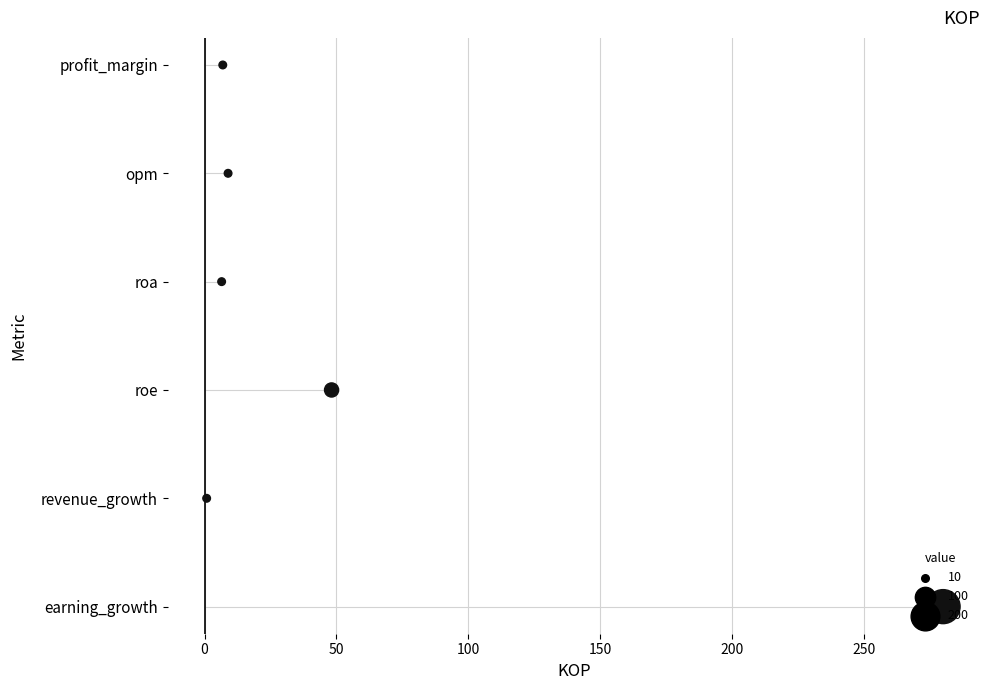

What is the change in value from 0 to 100?

+2